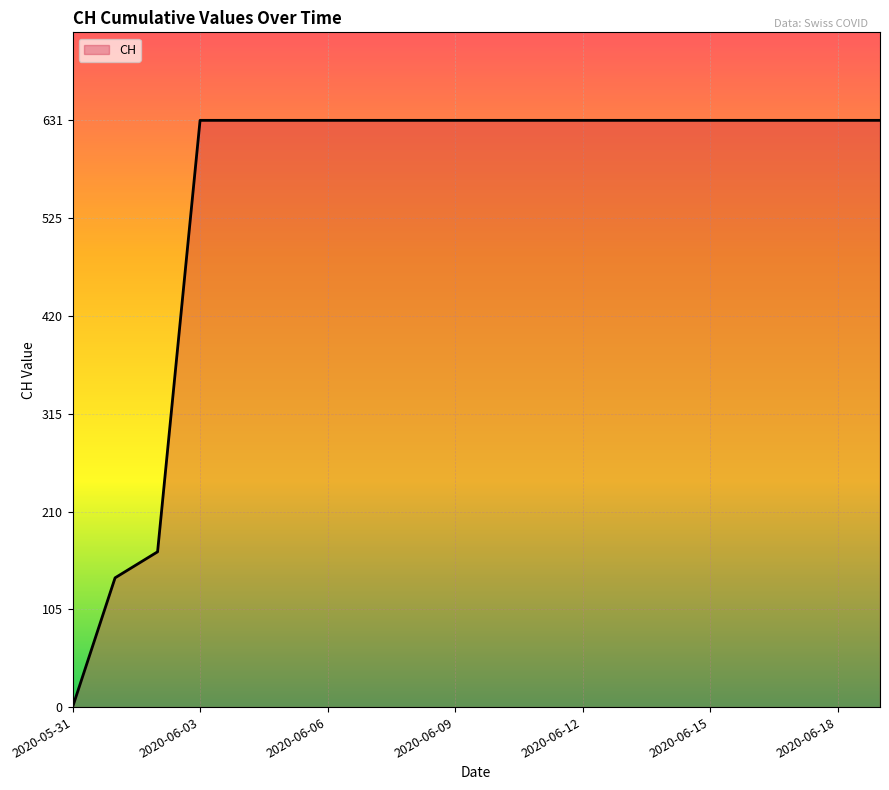

Reading left to right, extract all data points from this chart.

0	139	167	631	631	631	631	631	631	631	631	631	631	631	631	631	631	631	631	631